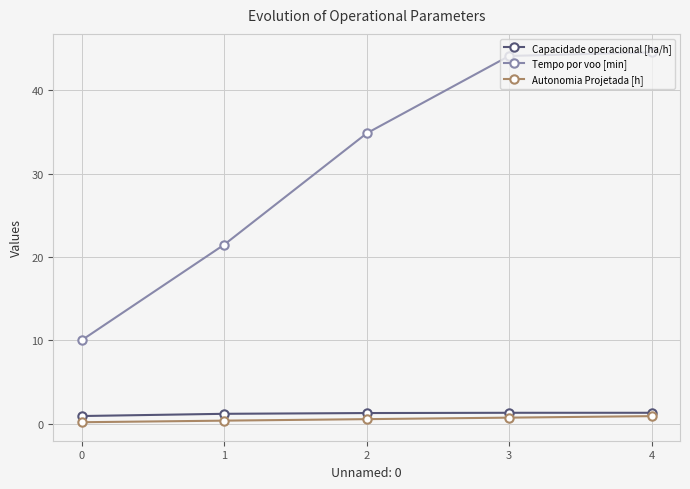

Which series has the largest total across all categories?

Tempo por voo [min]